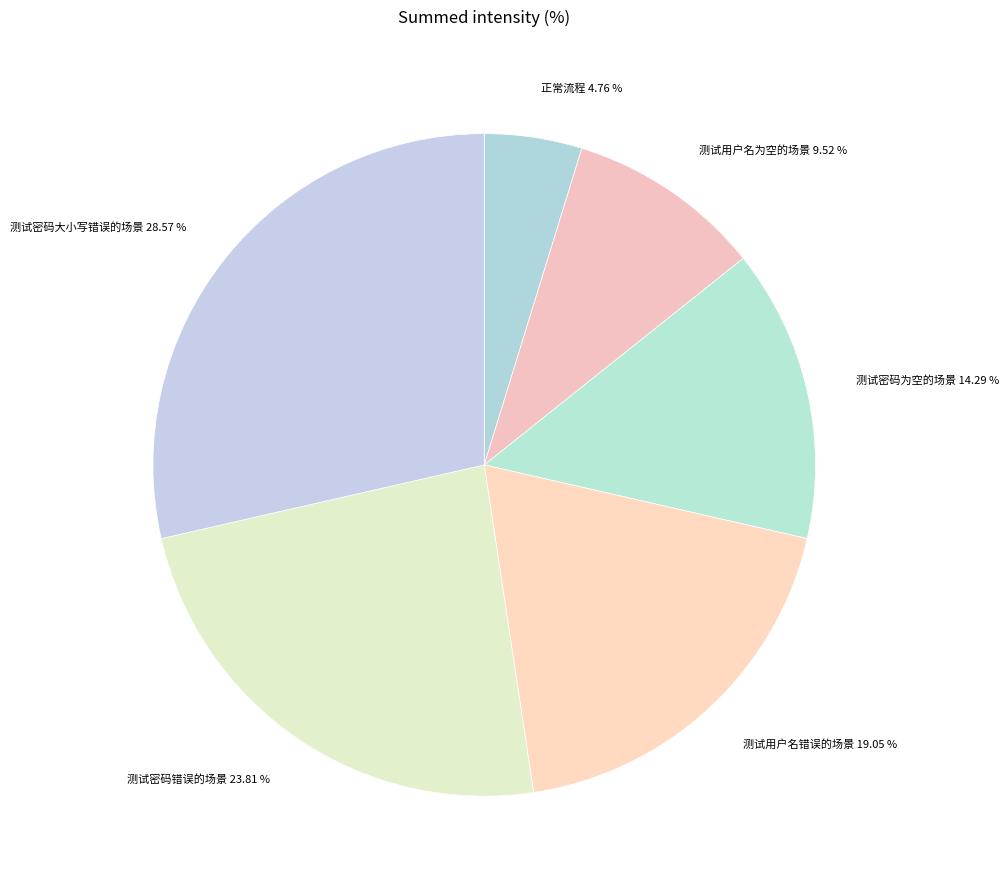

What percentage is the 测试密码大小写错误的场景 slice, to the nearest percent?

29%